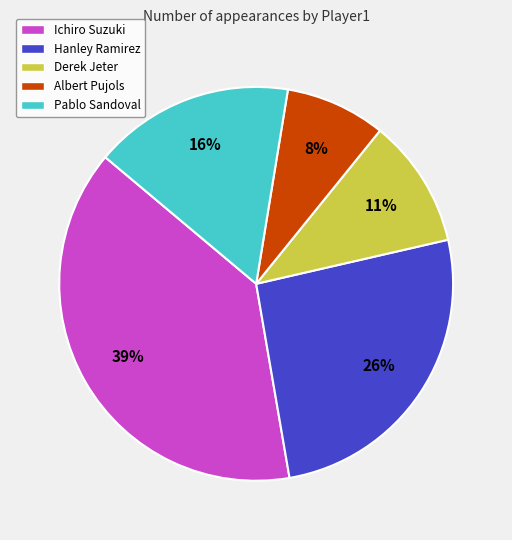

What percentage is the Pablo Sandoval slice, to the nearest percent?

16%